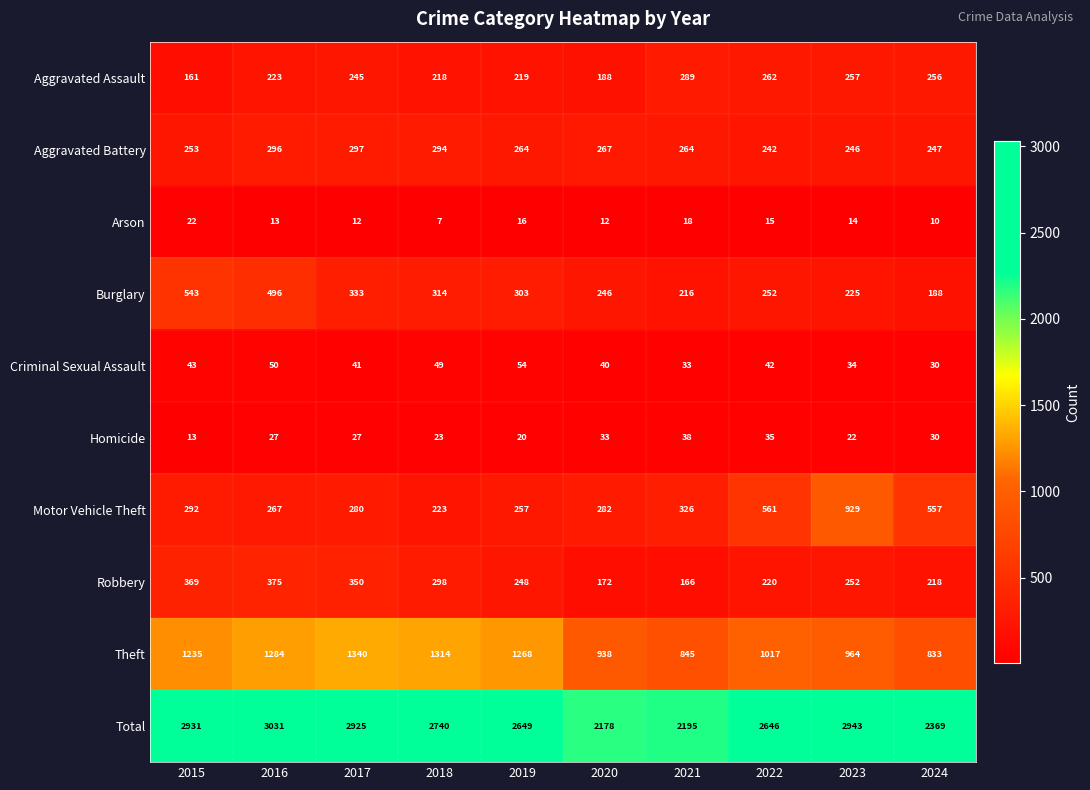

What is the difference between the second highest and second lowest values in the Robbery series?

197